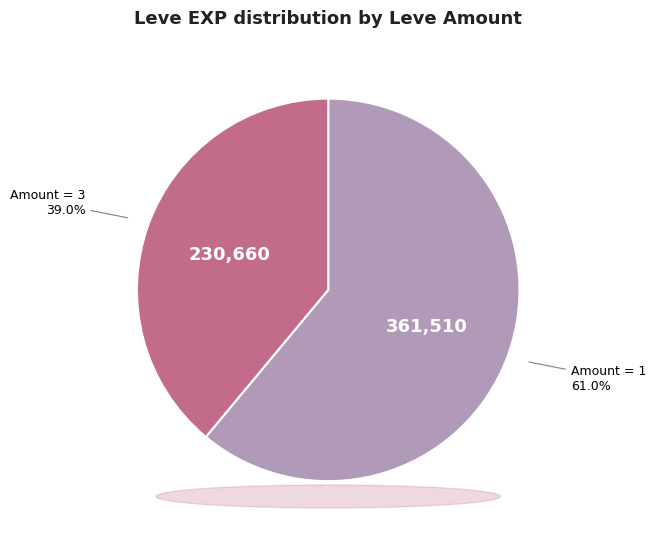

Is there any slice that represents more than half of the pie?

Yes